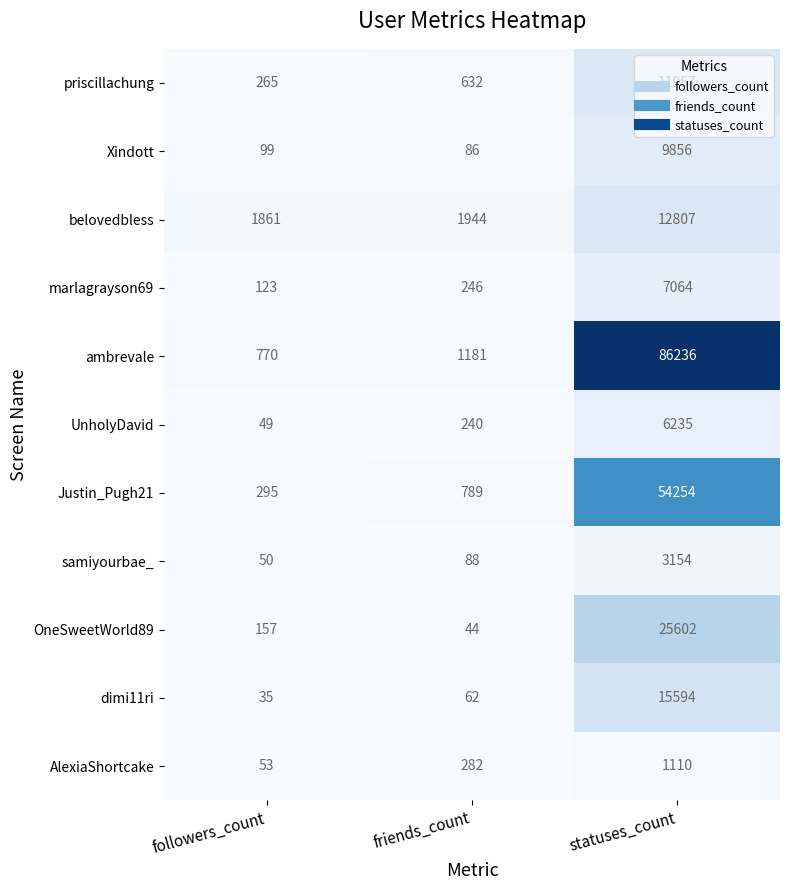

Rank the series by their maximum value, from highest to lowest.

ambrevale, Justin_Pugh21, OneSweetWorld89, dimi11ri, belovedbless, priscillachung, Xindott, marlagrayson69, UnholyDavid, samiyourbae_, AlexiaShortcake